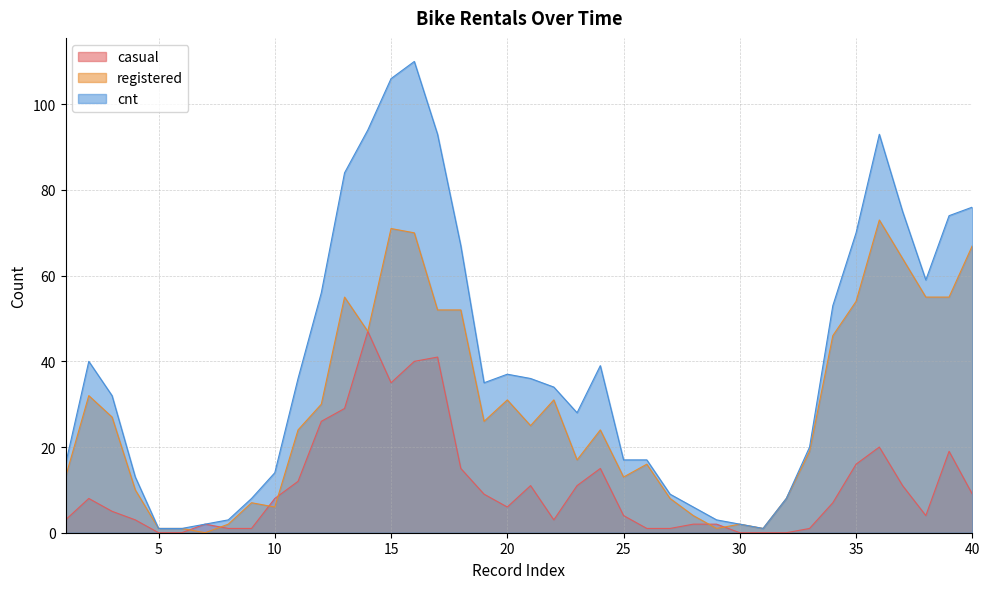

What are all the series names shown in the legend?

casual, registered, cnt